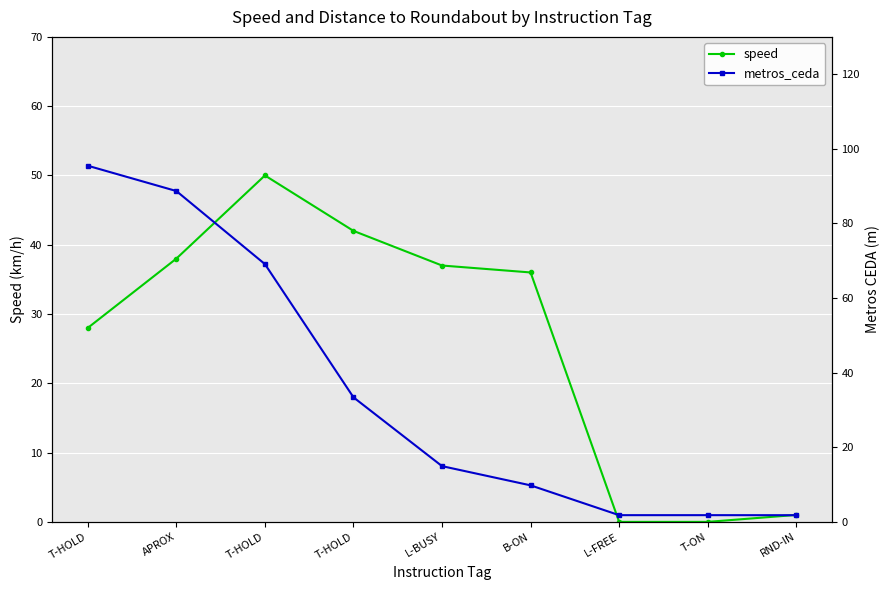

True or false: speed has more than 2 points higher than both neighbors.

False